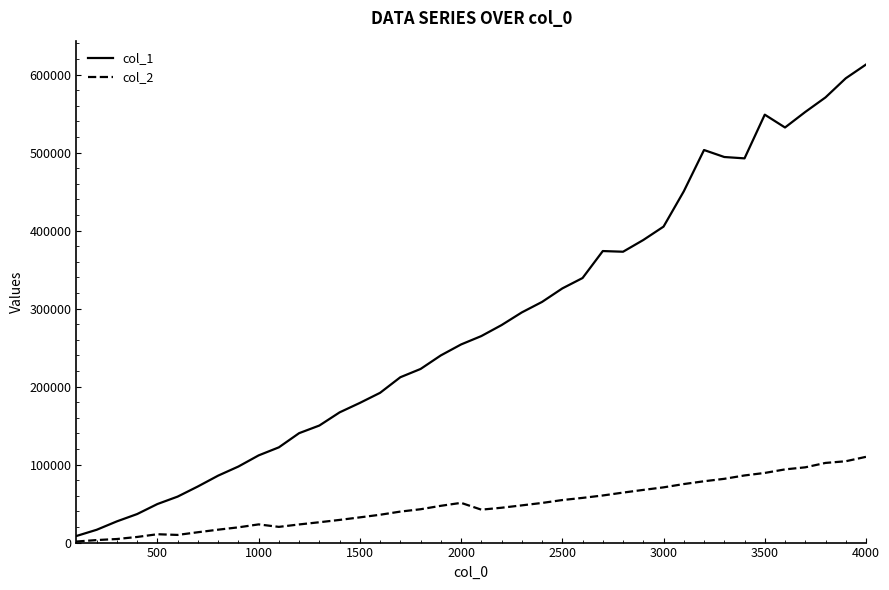

Which series has the widest spread of values?

col_1